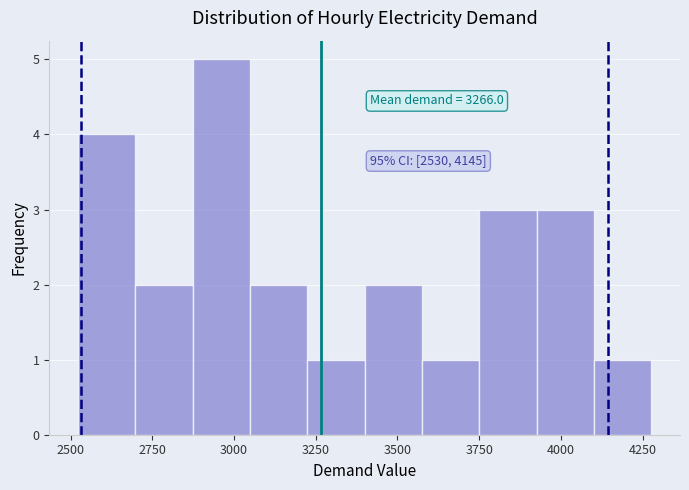

Around what value on the x-axis is the tallest bar? Give the approximate position of its centre, as read against the axis.

2950